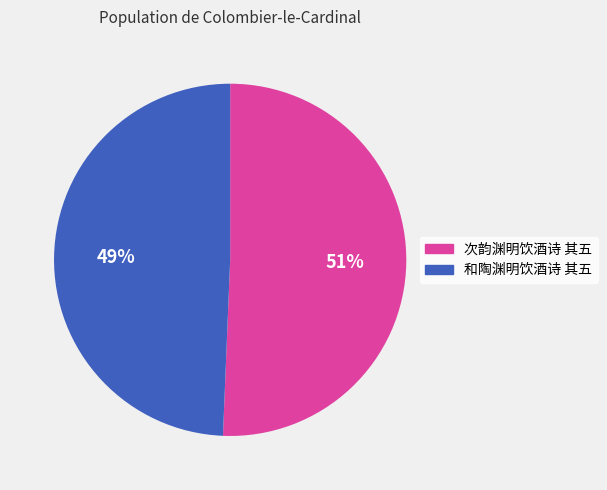

To the nearest percent, what percentage of the pie is 次韵渊明饮酒诗 其五?

51%